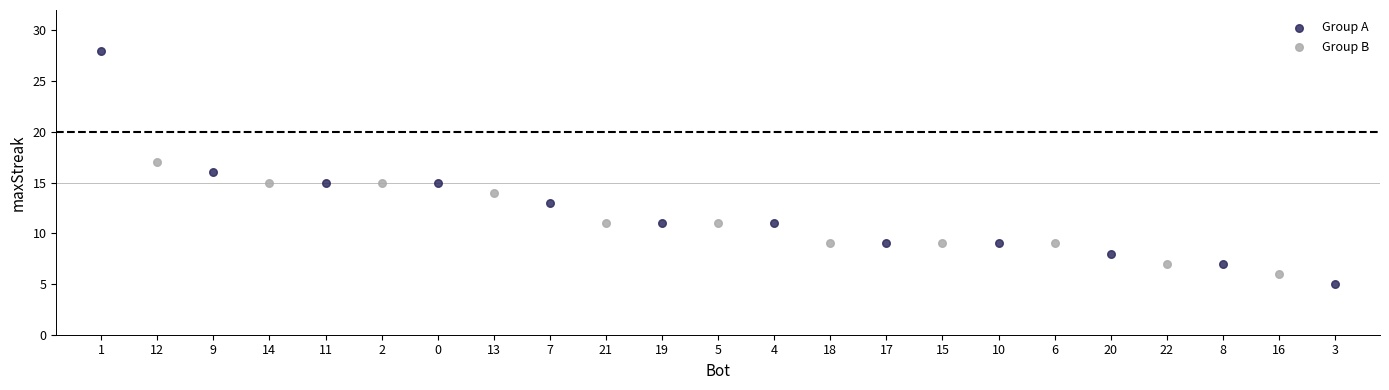

Which series has the widest spread of Y values?

Group A